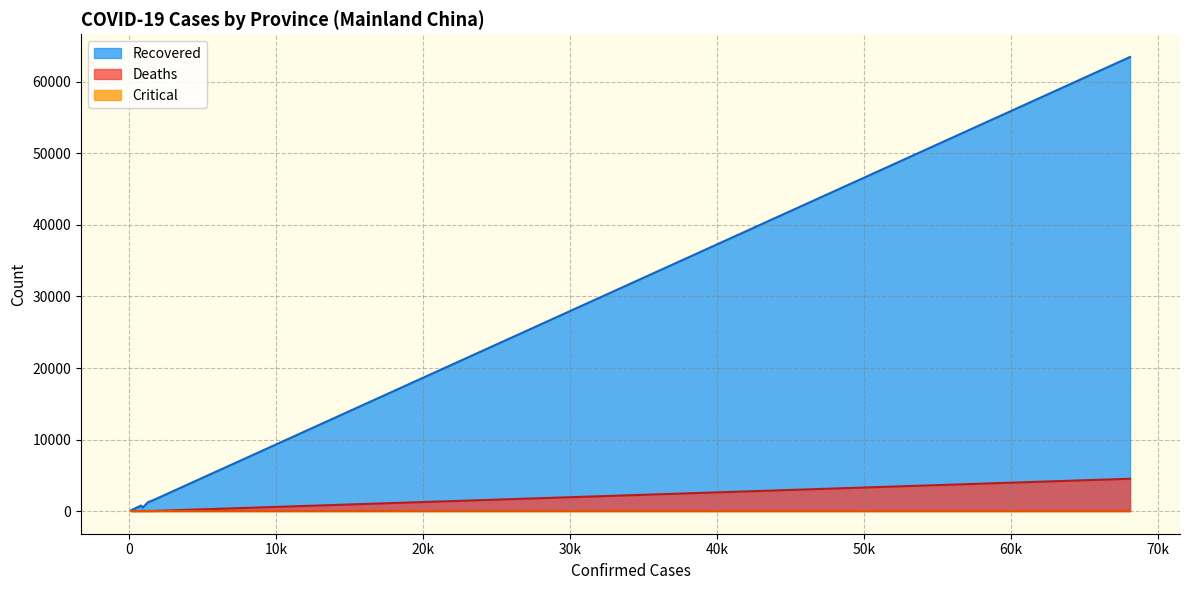

Reading left to right, list all the values displayed in this chart.

Recovered: 63494	472	512	509	1482	104	336	135	1246	173	765	643	553	142	177	316	252	97	570	1254
Deaths: 4512	13	7	8	8	1	1	0	1	3	7	0	3	2	2	6	3	1	6	22
Critical: 0	0	0	0	0	0	0	0	0	0	0	0	0	0	0	0	0	0	0	0